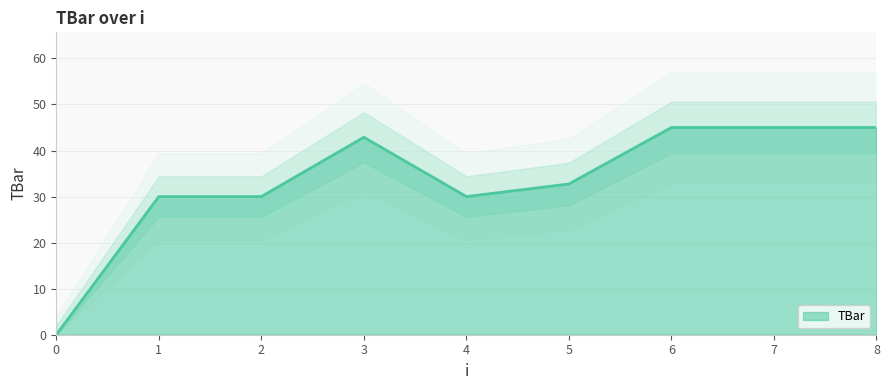

How many positive values are there?

8